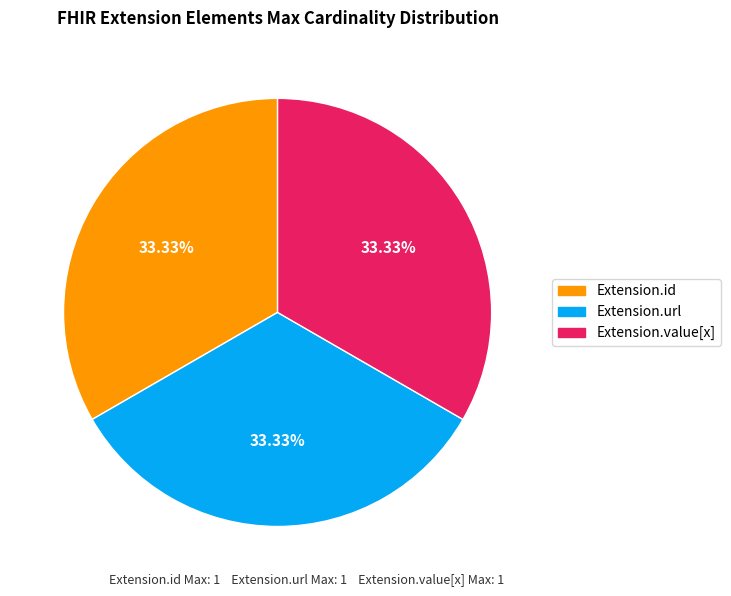

Does any single category account for the majority?

No